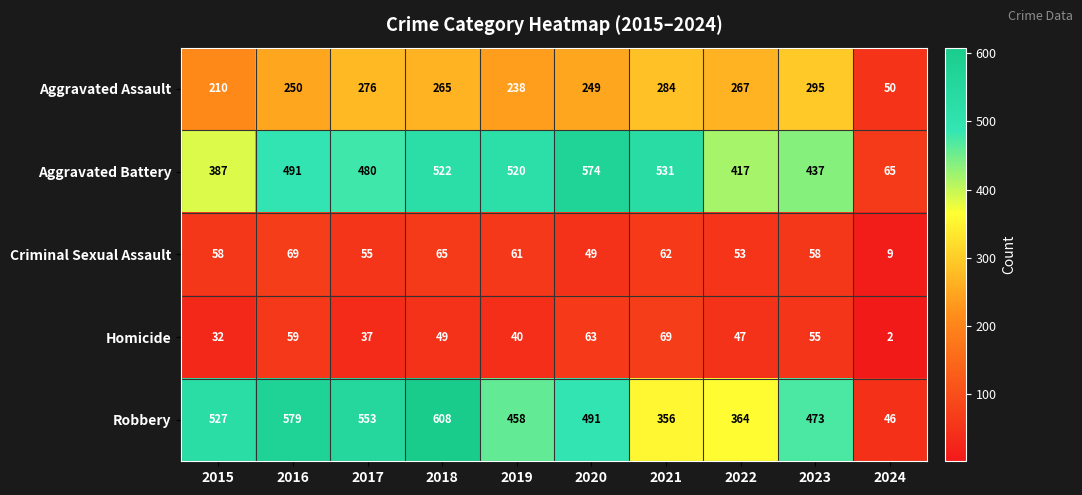

What is the total value across all series at 2018?

1509